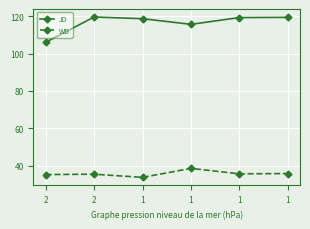

What is the difference between the second highest and minimum values in the JD series?

13.4